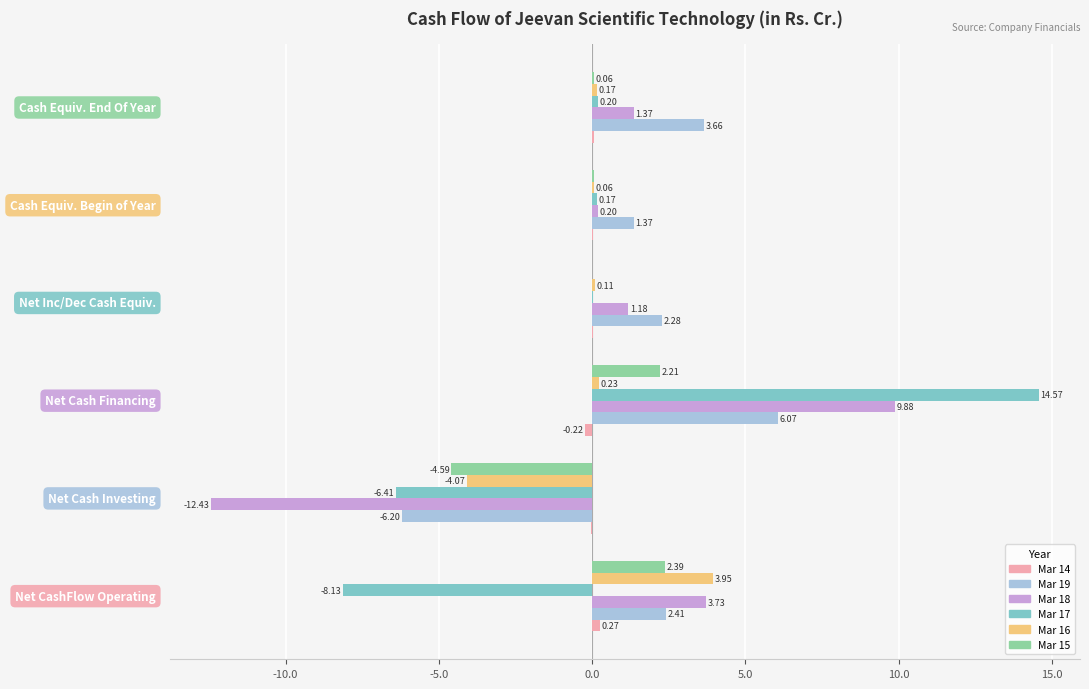

Which series has the largest total across all categories?

Mar 19